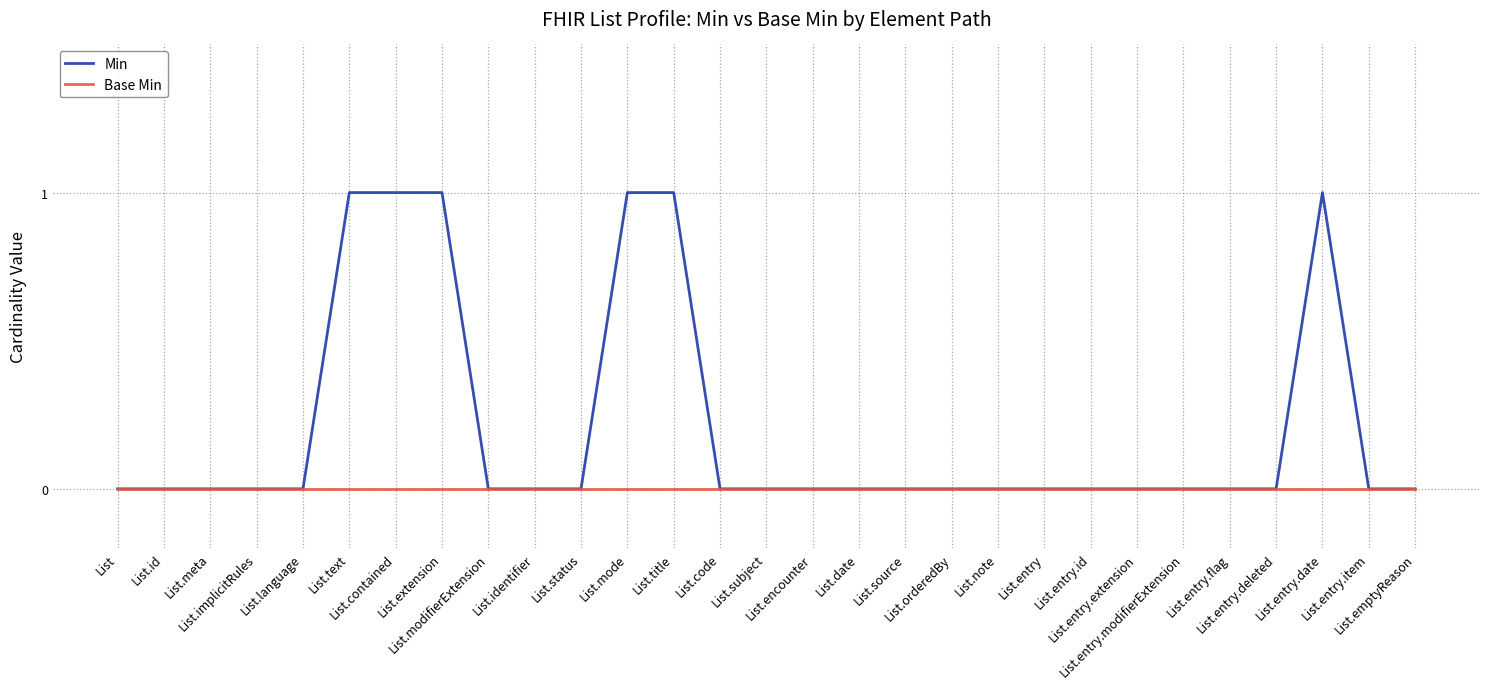

Which series has the largest range (max minus min)?

Min